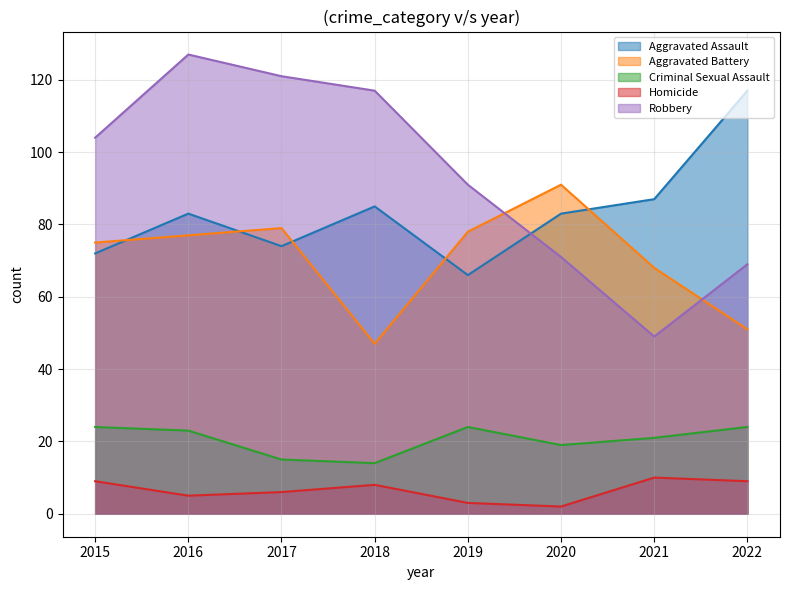

Is the value of Aggravated Assault at 2021 greater than the value of Robbery at 2017?

No